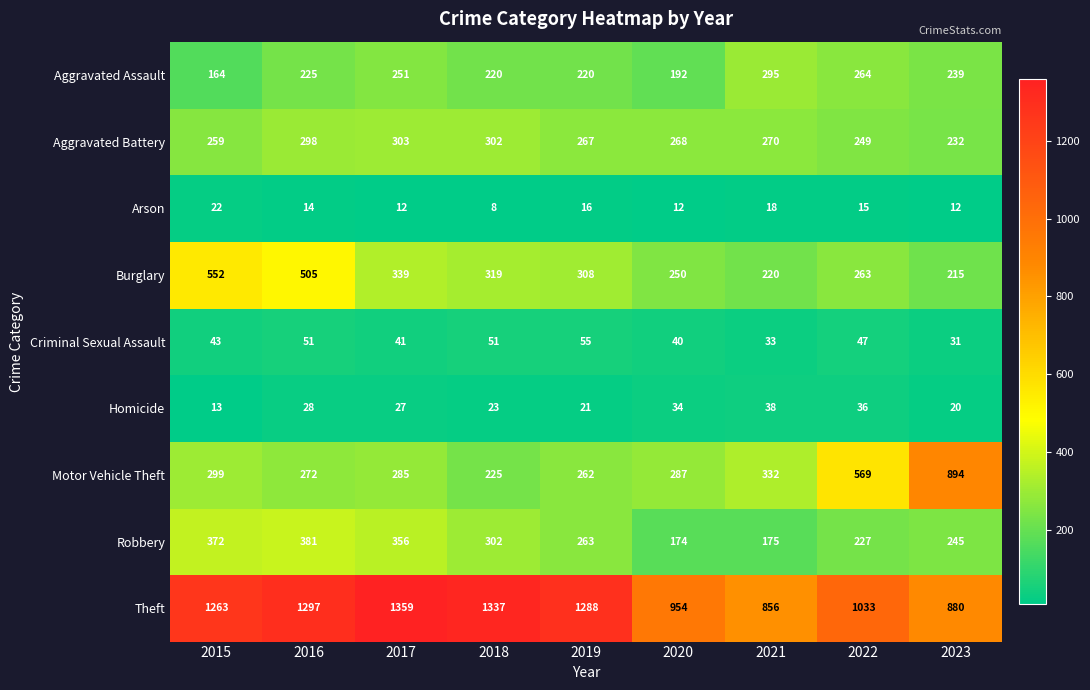

Which series changed the most between 2016 and 2018?

Burglary